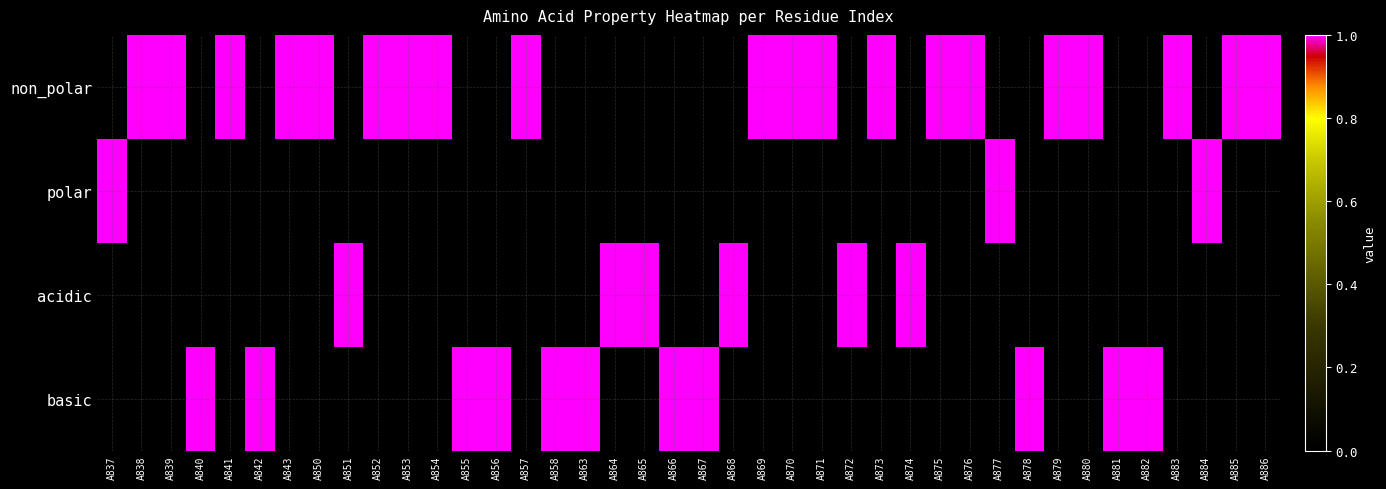

At how many categories does at least one series exceed 0?

40